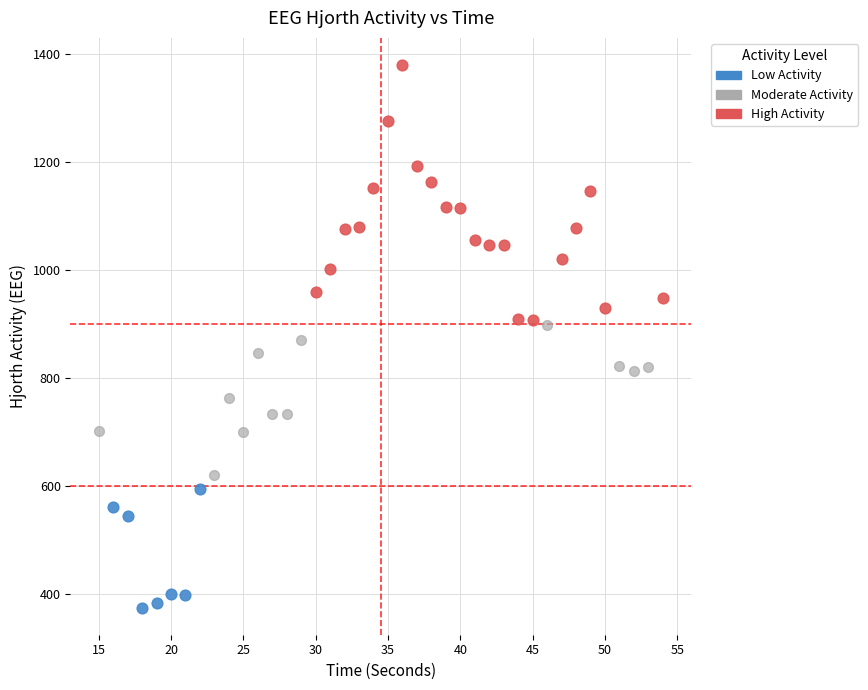

What are all the series names shown in the legend?

Low Activity, Moderate Activity, High Activity